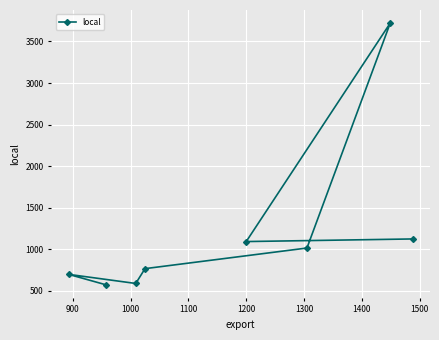

What is the average value?

1197.7